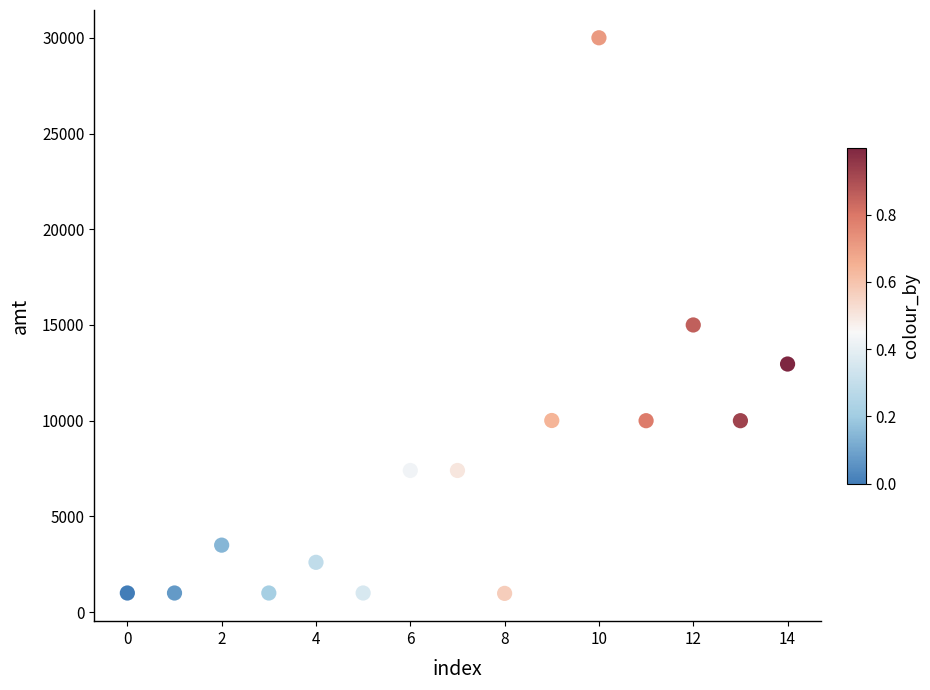

What Y value in the scatter plot is closest to 15490?

15000.0